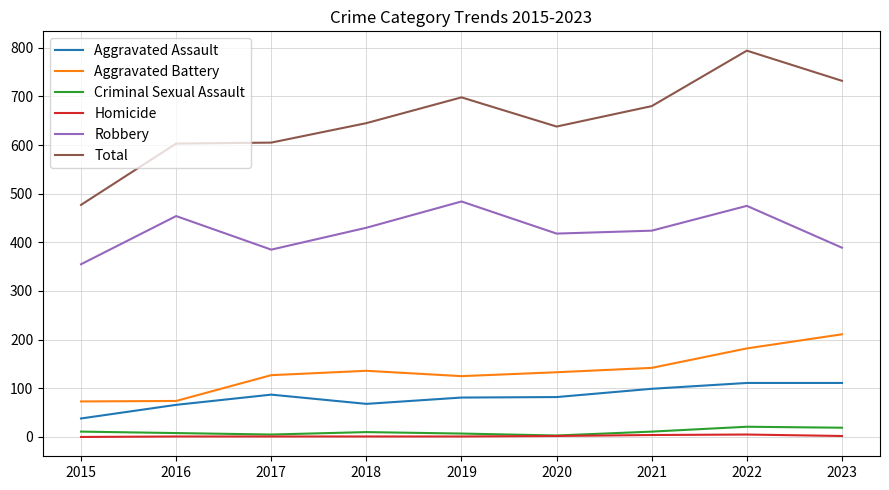

Is it true that Robbery equals 559 at 2018?

False